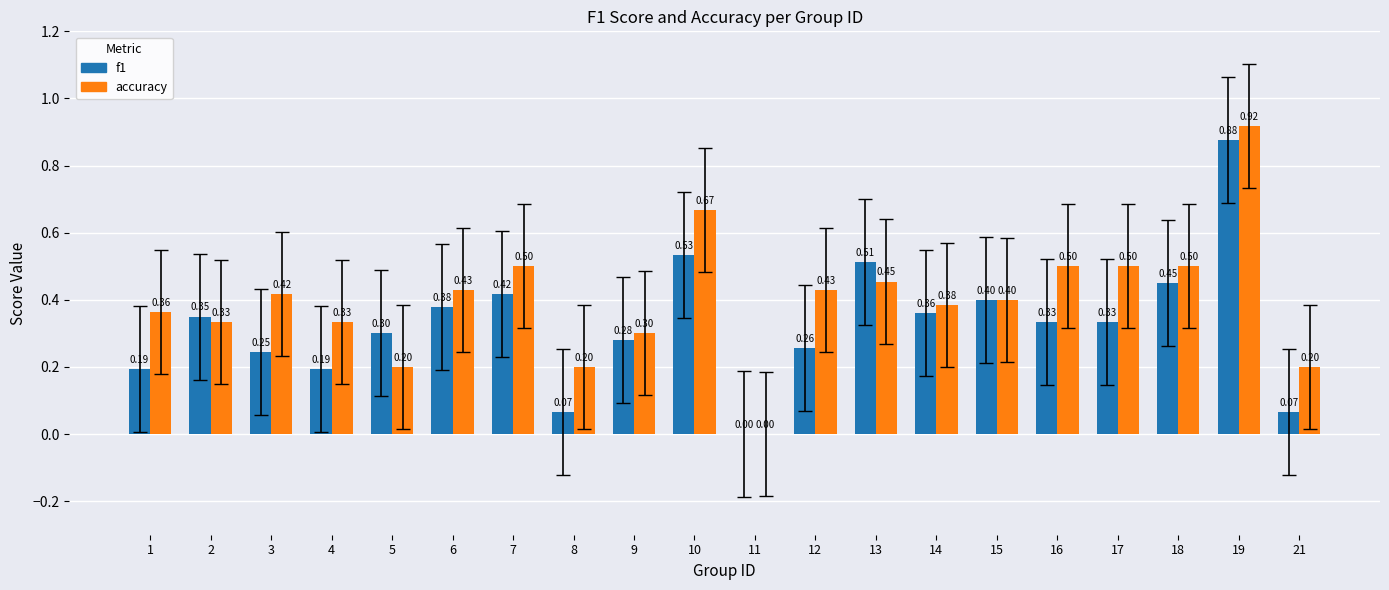

Where is accuracy nearest to the value 0?

11